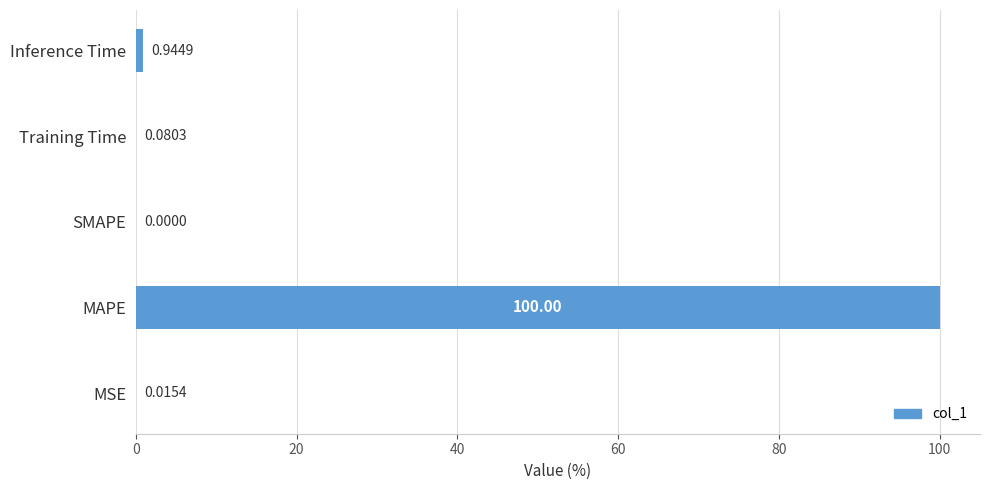

Where is the data nearest to the value 50?

Inference Time